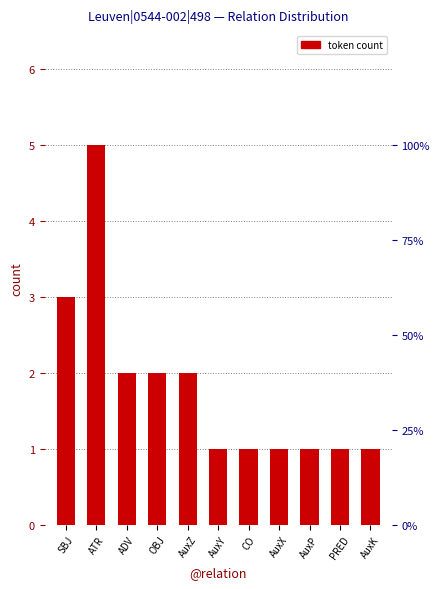

What value does the data have at AuxZ?

2